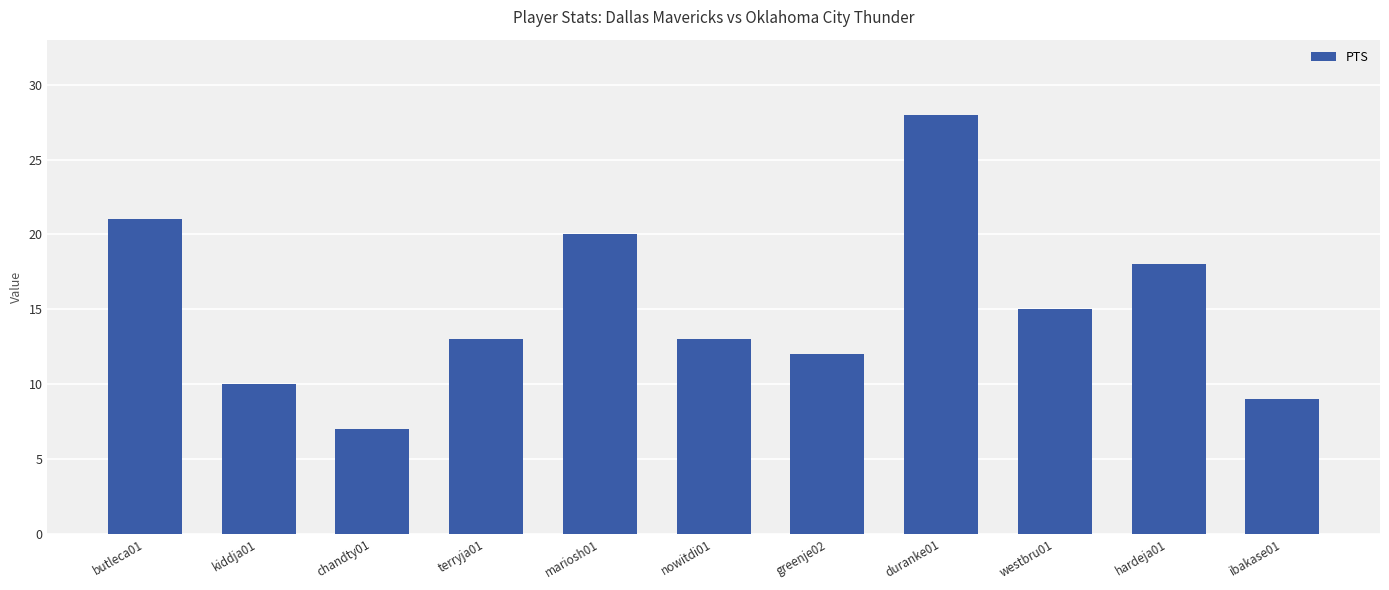

What is the difference between the second highest and second lowest values?

12